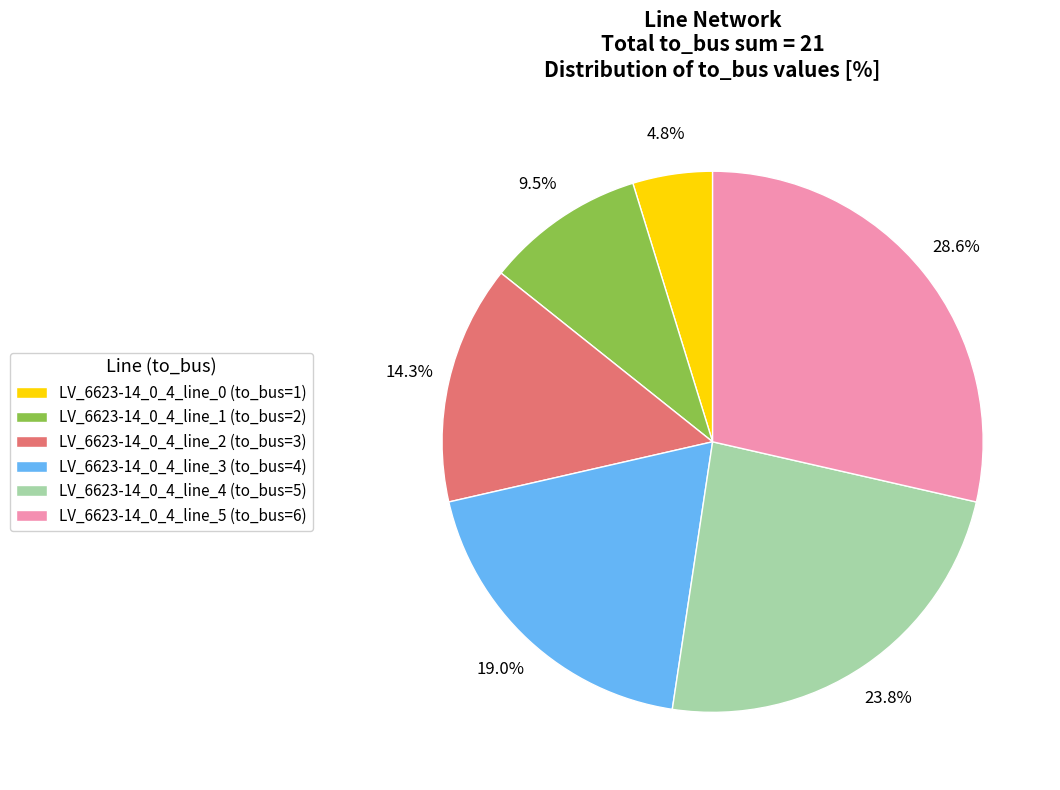

To the nearest percent, what percentage of the pie is LV_6623-14_0_4_line_4 (to_bus=5)?

24%